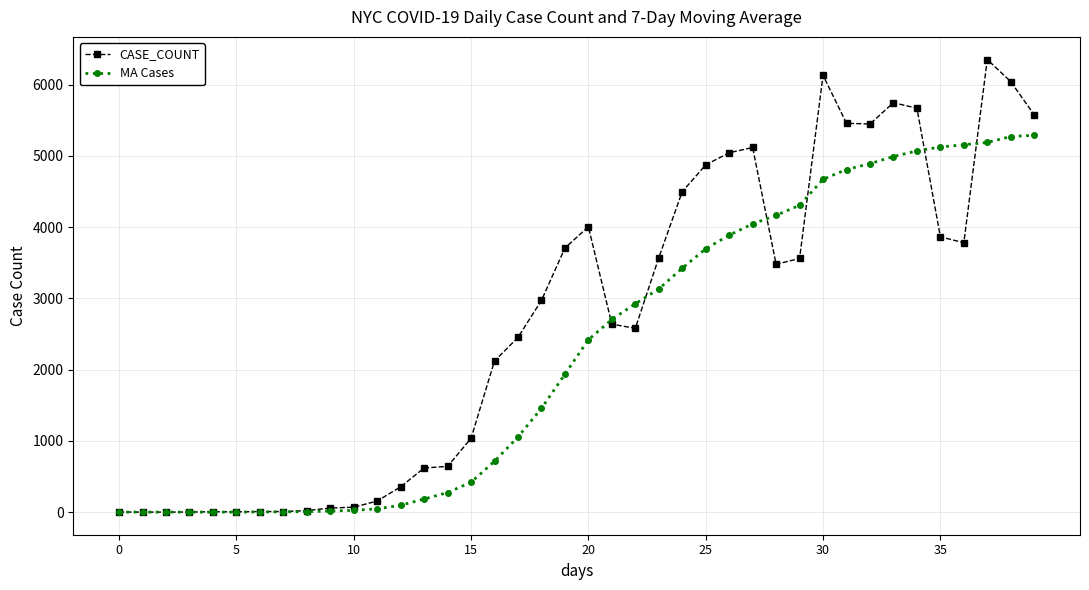

True or false: CASE_COUNT has more than 1 interior local peaks.

True